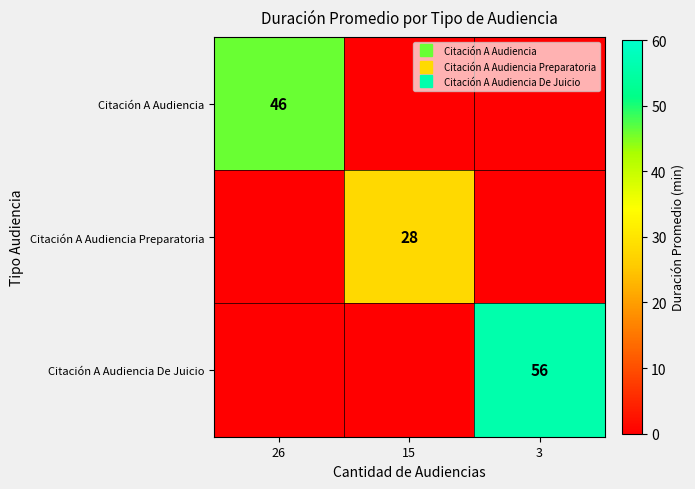

What is the average value of the Citación A Audiencia Preparatoria series?

9